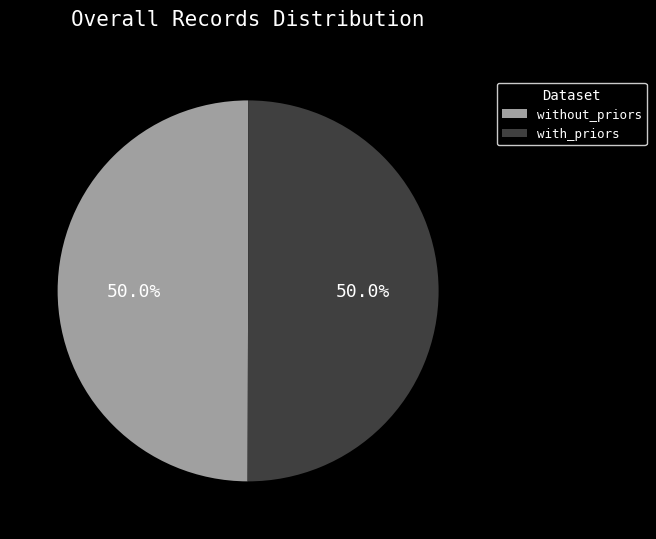

How many slices are in this pie chart?

2